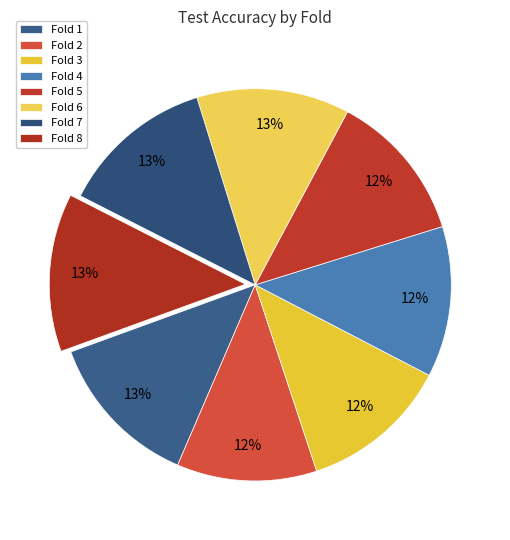

Is there a majority slice in this chart?

No